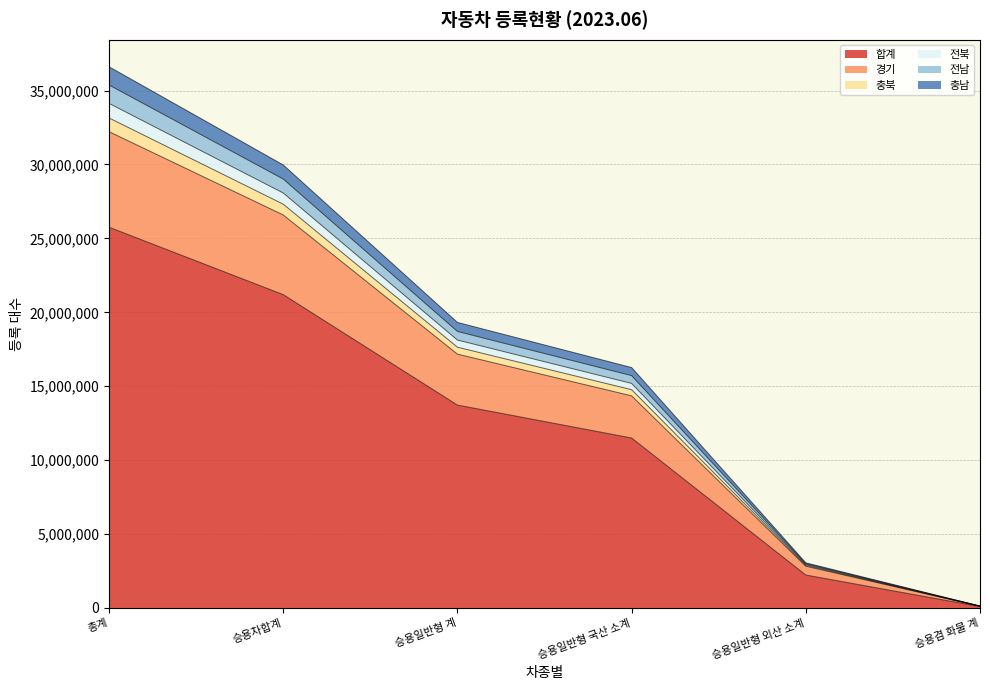

What is the difference between the second highest and minimum values in the 합계 series?

21101208